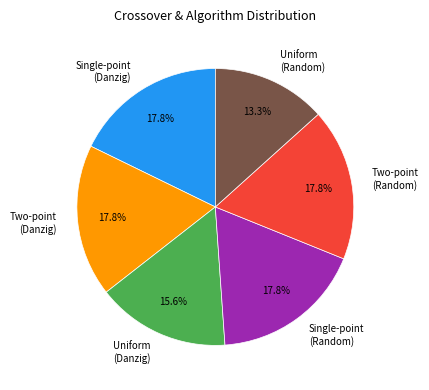

Is there a majority slice in this chart?

No